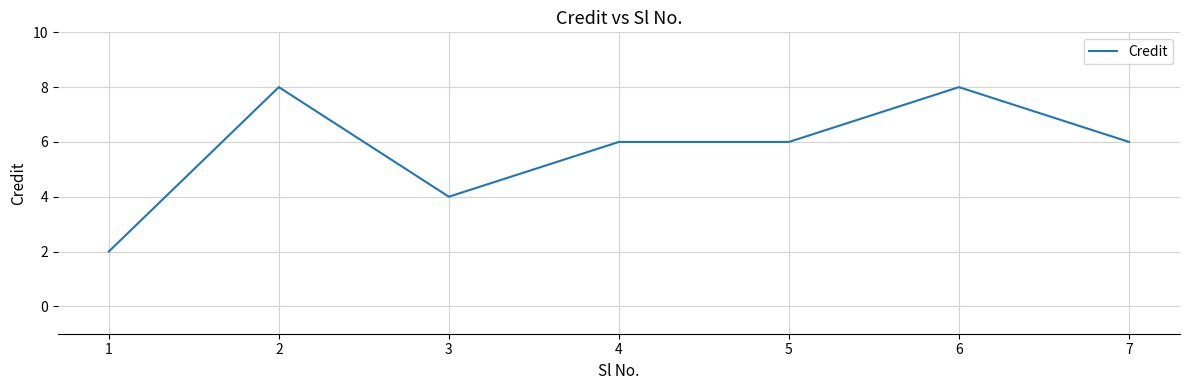

What is the change in value from 4 to 6?

+2